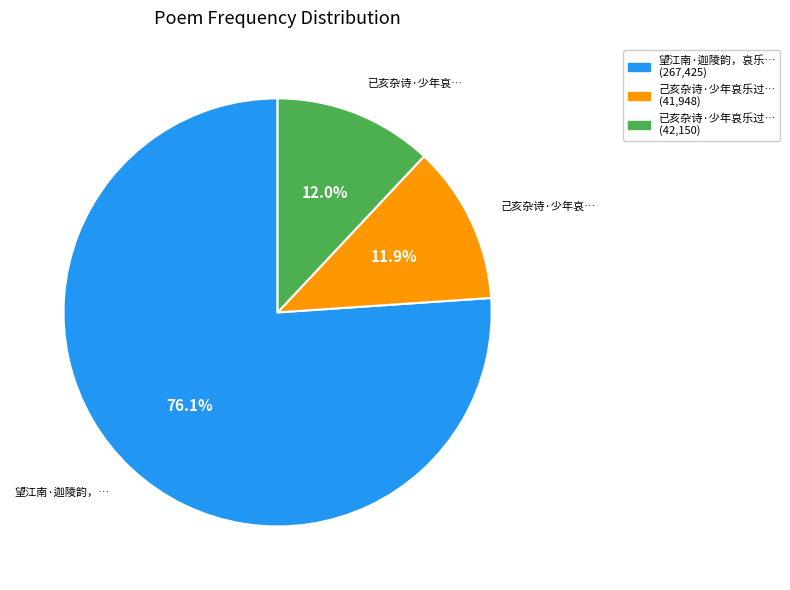

Does any single category account for the majority?

Yes